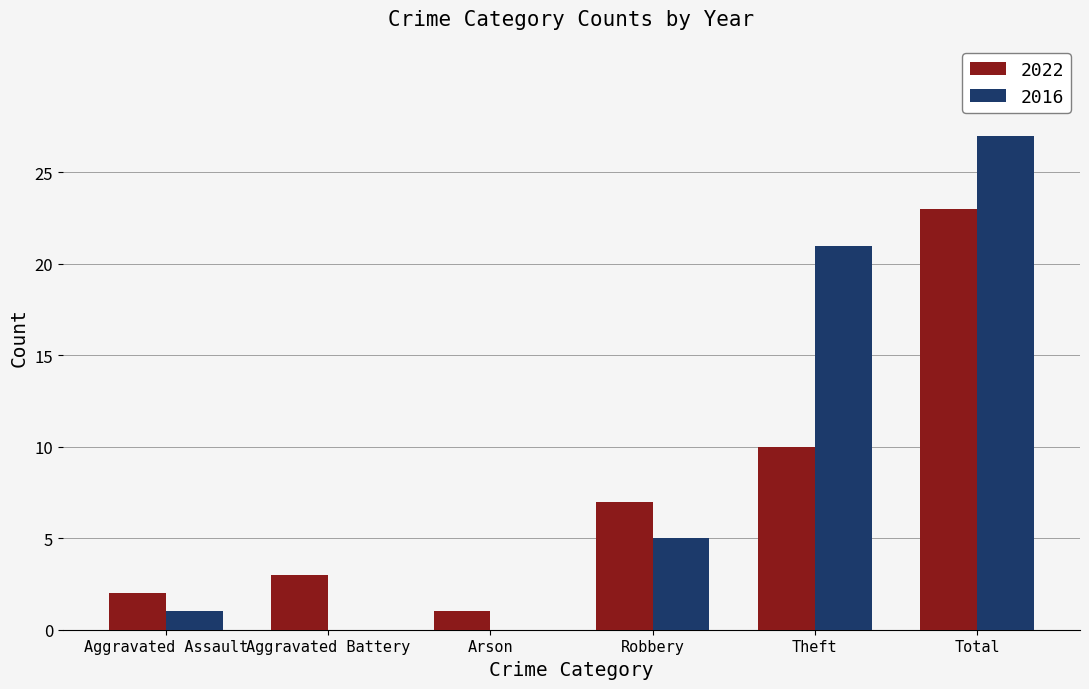

Count the number of data series in this chart.

2